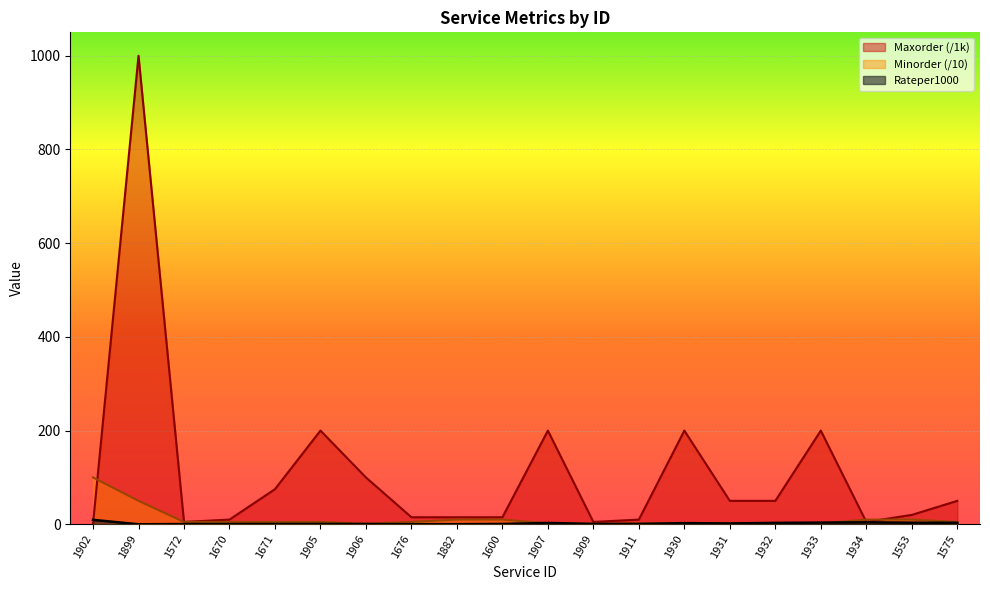

Rank the series by their maximum value, from highest to lowest.

Maxorder, Minorder, Rateper1000